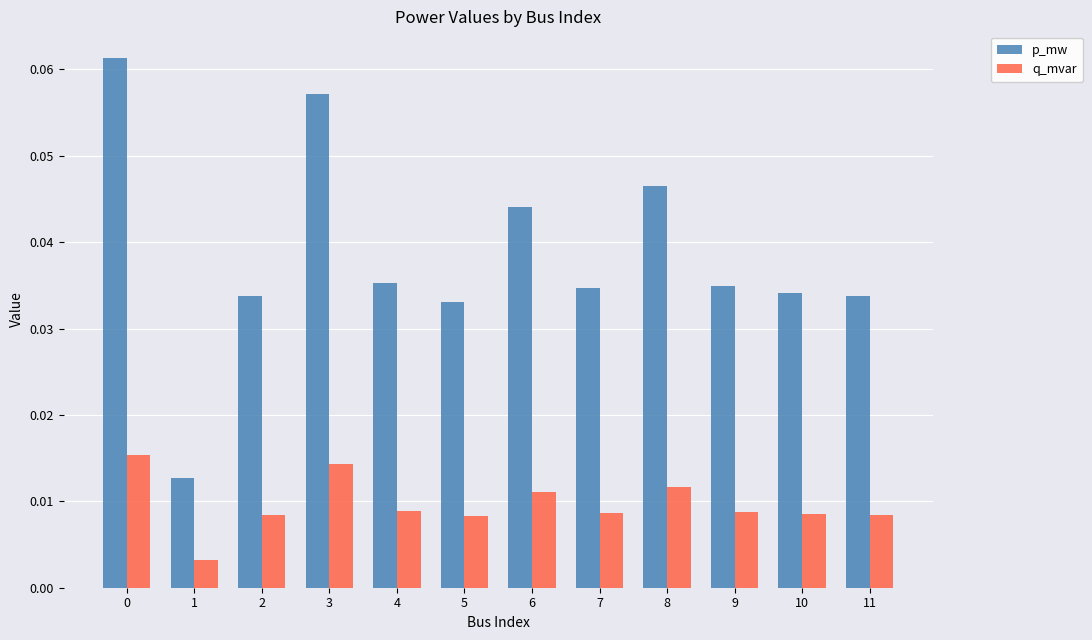

Rank the series at 5 from highest to lowest value.

p_mw, q_mvar